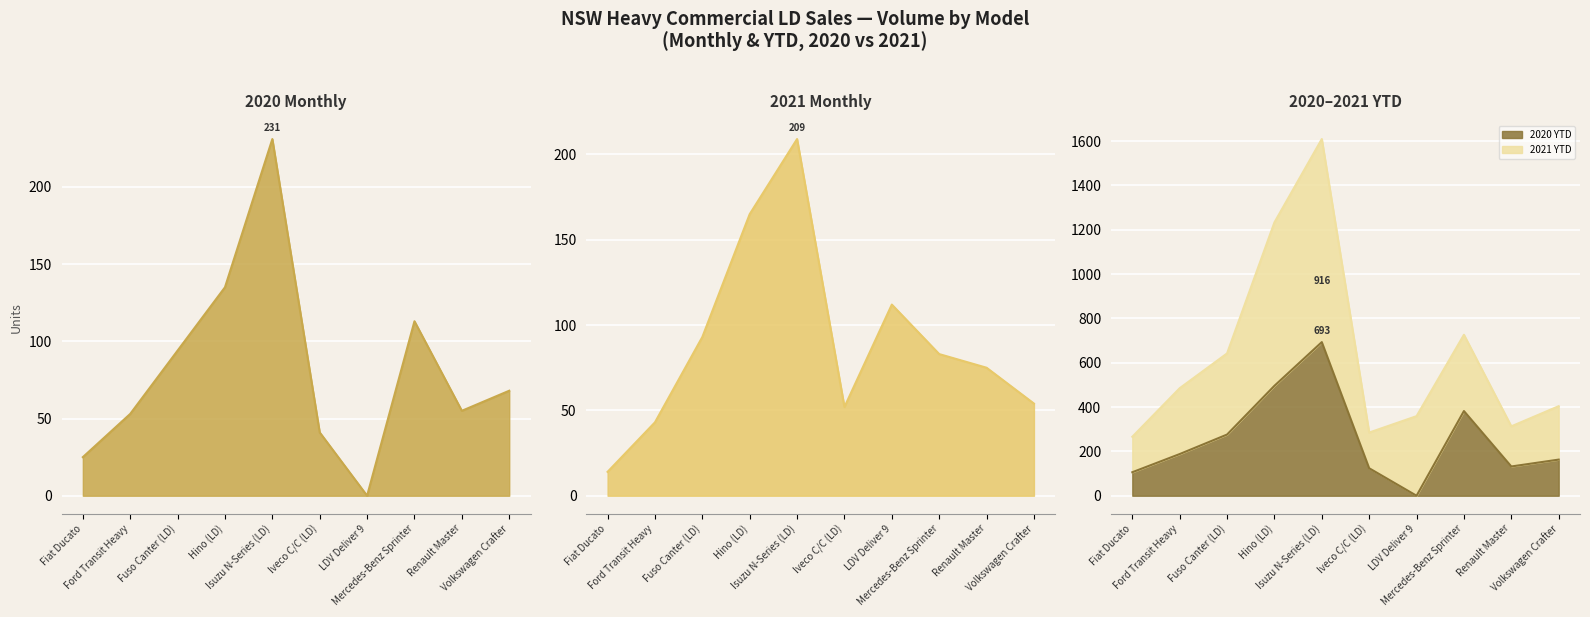

What is the value of the 2020 Month point at the 9th from the left?

55